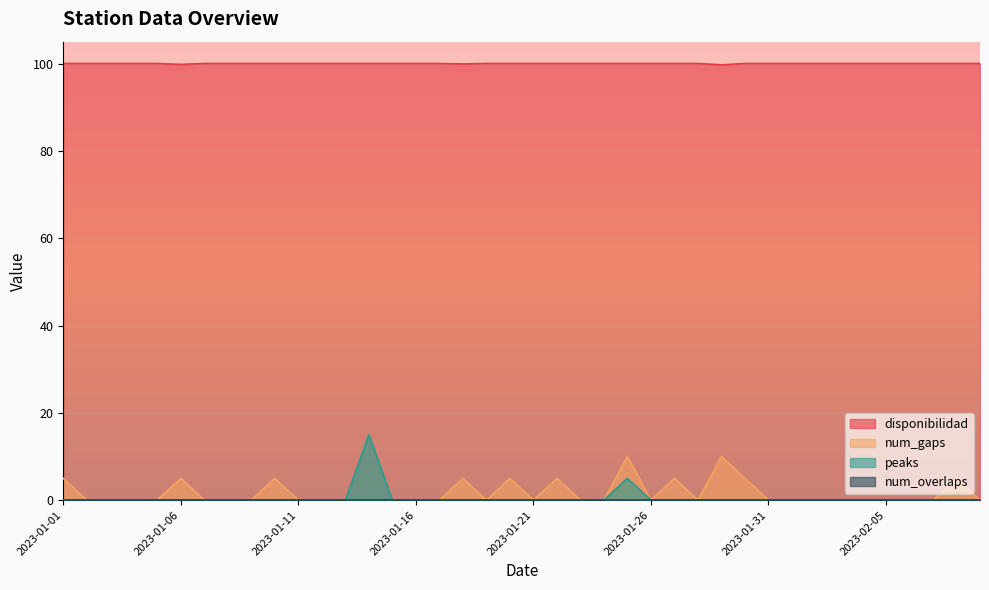

What is the total value across all series at 2023-01-17?

100.0